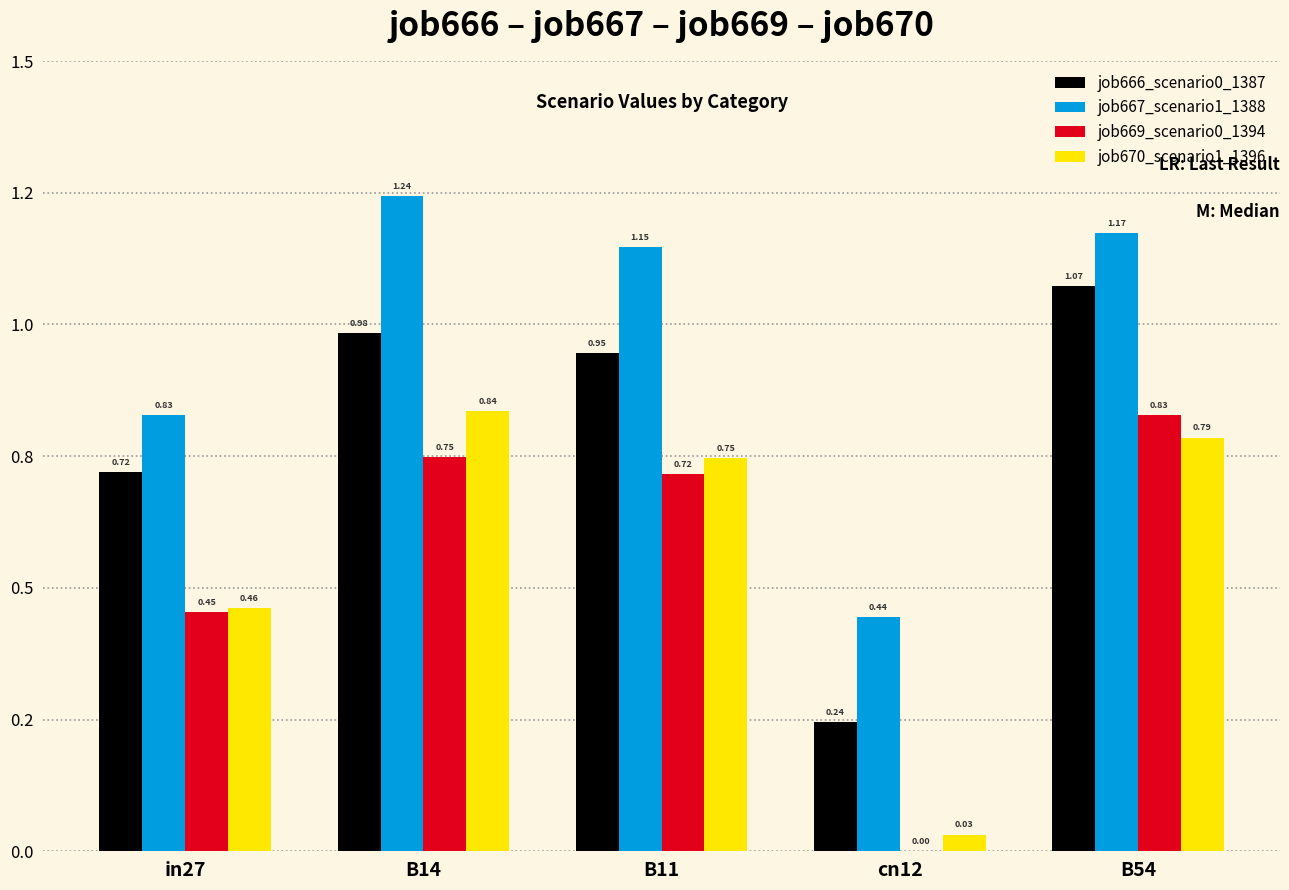

What is the label of the 4th bar from the left?

cn12